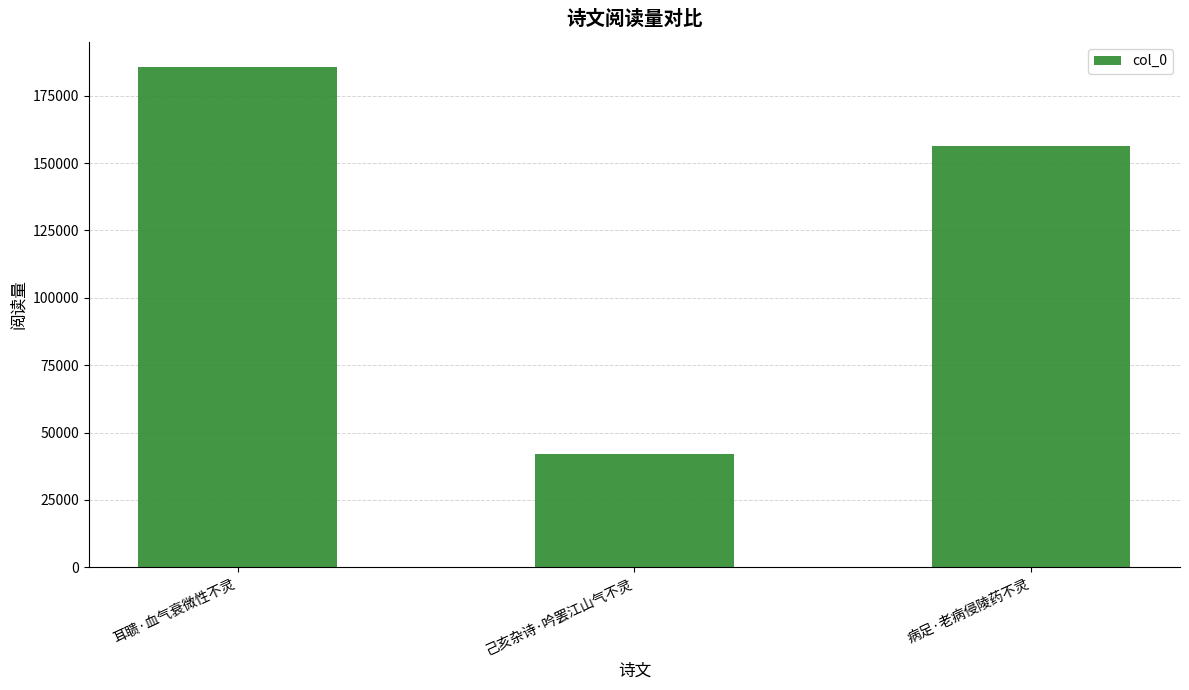

What is the value of the 3rd bar from the left?

156427